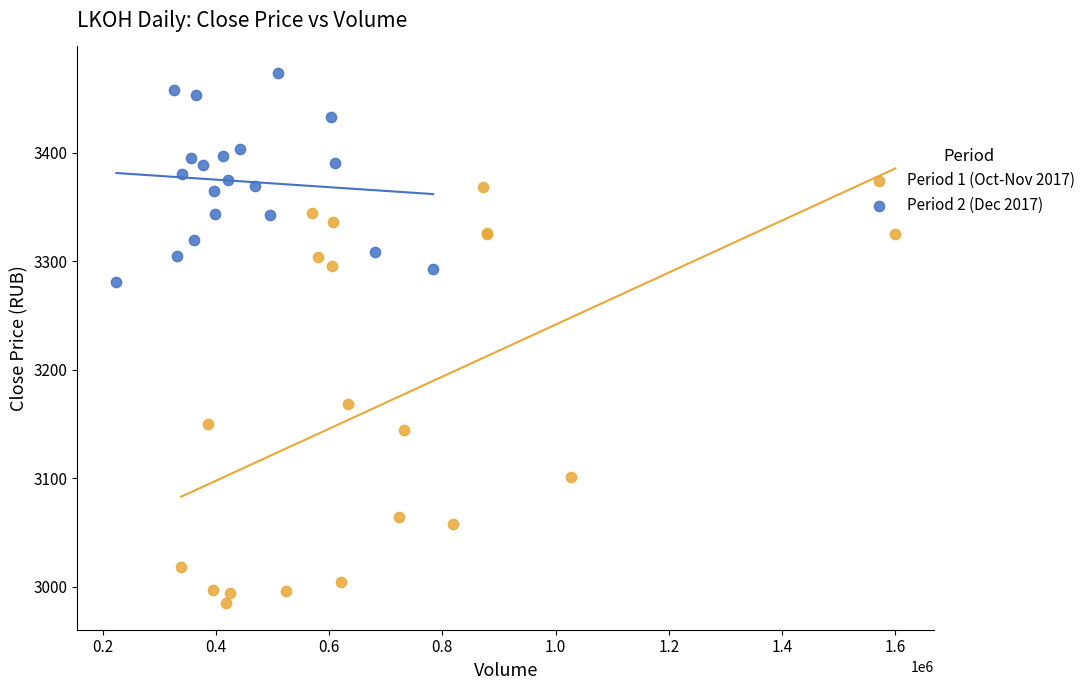

Which series has the largest Y range (max minus min)?

Period 1 (Oct-Nov 2017)